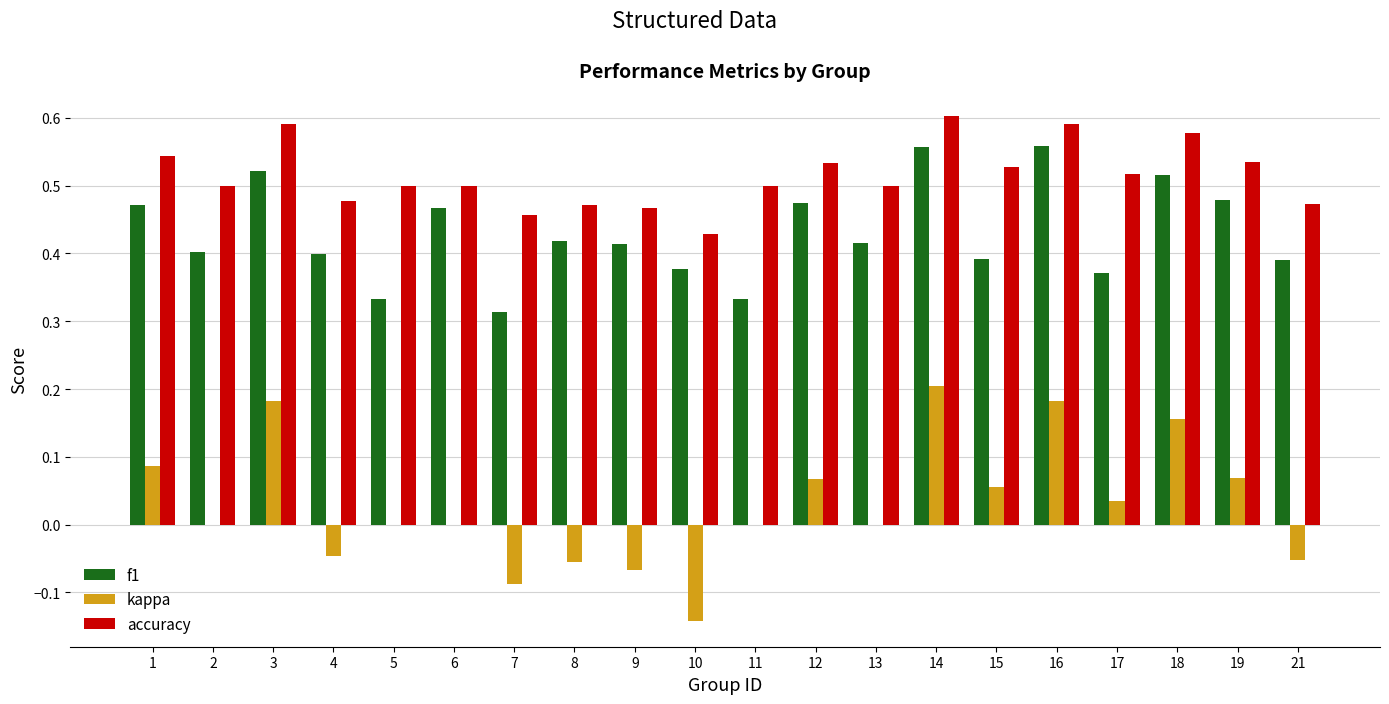

Is it true that kappa equals 0.2 at 18?

True